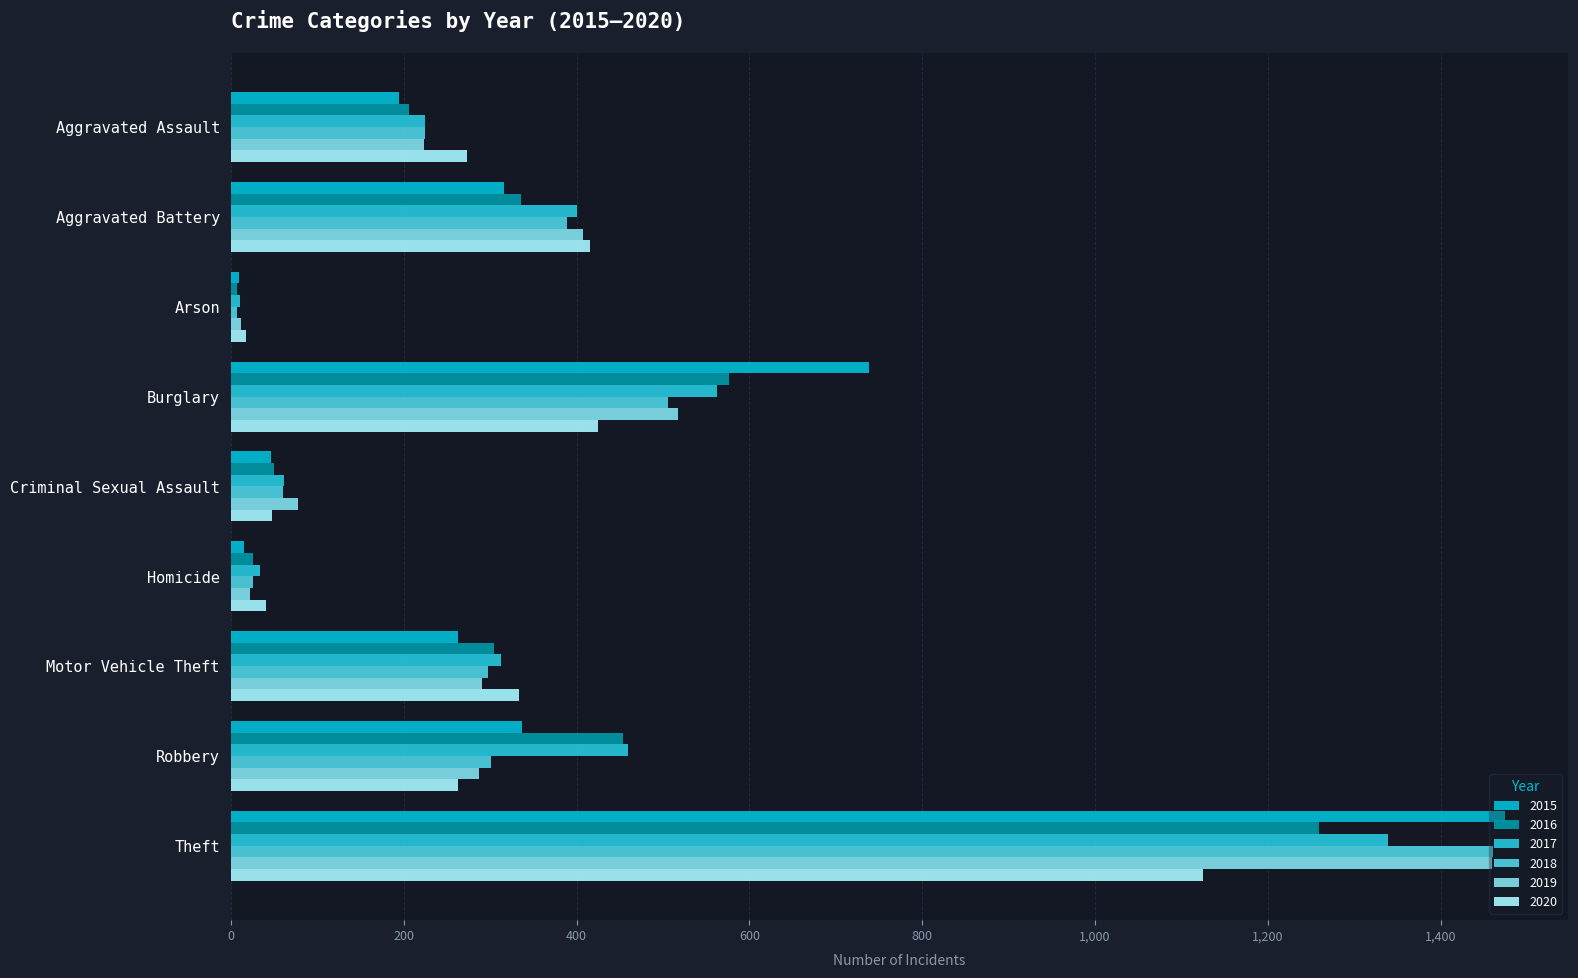

Reading left to right, what are all the values shown in this chart?

2015: 194	316	9	738	46	15	263	337	1474
2016: 206	336	7	576	50	26	304	454	1259
2017: 224	400	10	562	61	33	312	460	1339
2018: 225	389	7	506	60	25	298	301	1461
2019: 223	407	12	517	77	22	290	287	1459
2020: 273	416	17	425	48	41	333	263	1125